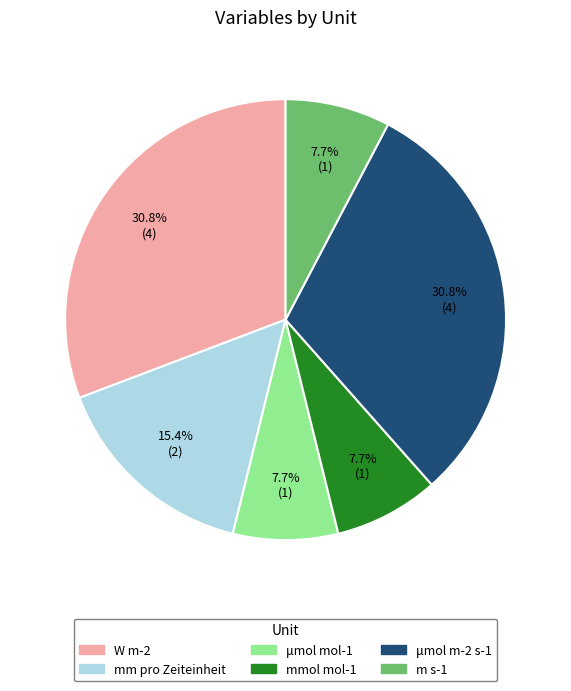

To the nearest percent, what is the difference between the W m-2 and m s-1 slice percentages?

23%